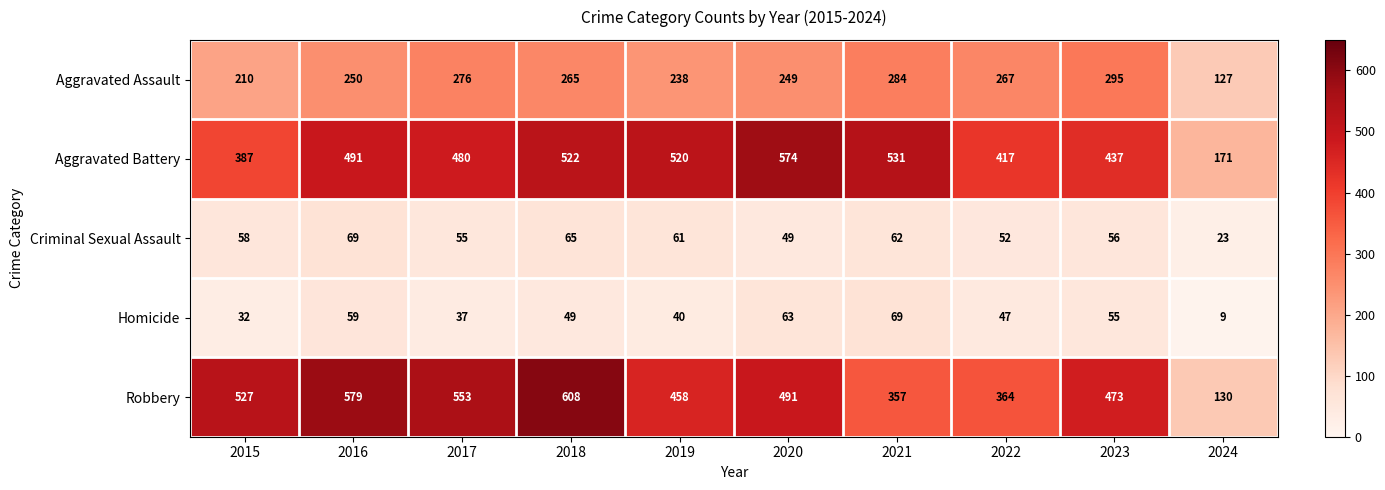

How many data points does each series have?

10